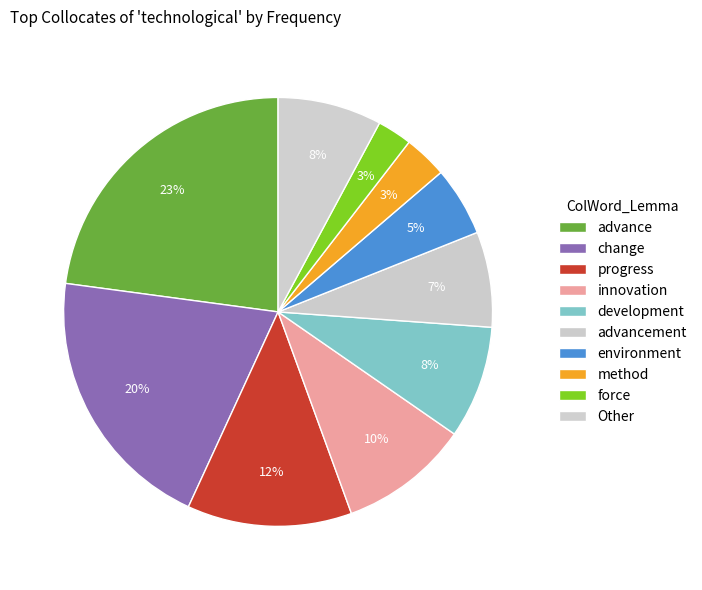

To the nearest percent, what is the combined percentage of method and force?

6%